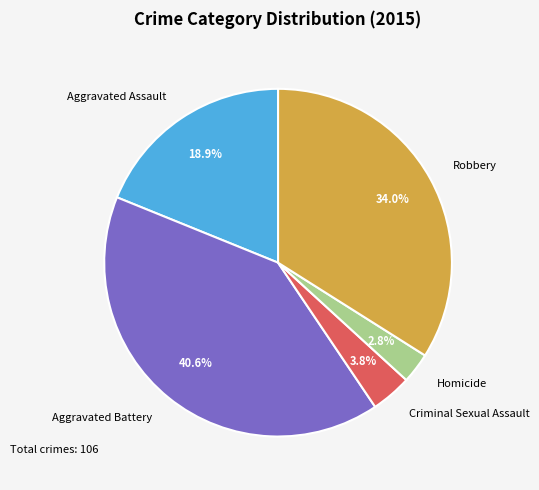

Rank the categories by value from highest to lowest.

Aggravated Battery, Robbery, Aggravated Assault, Criminal Sexual Assault, Homicide